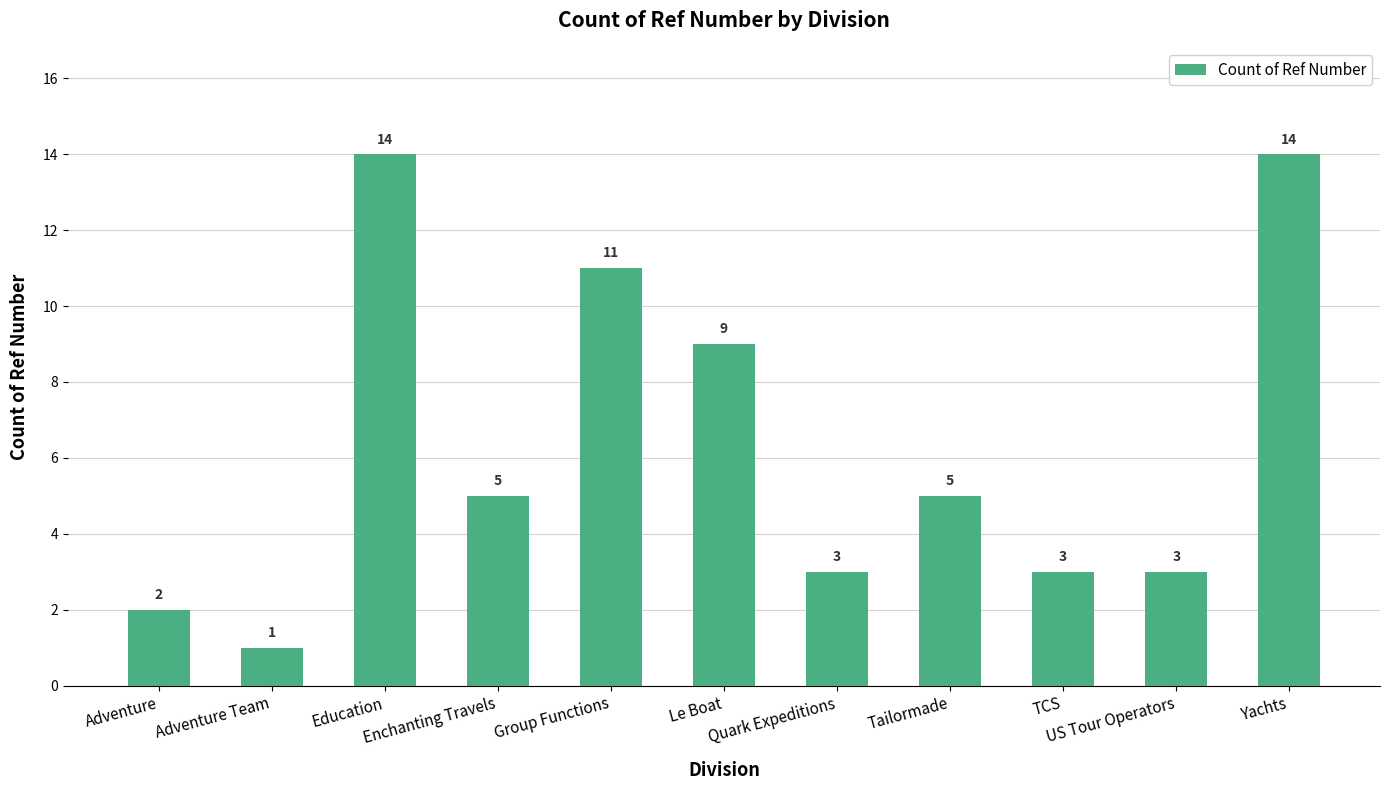

What is the approximate value at Education, to the nearest 10?

10